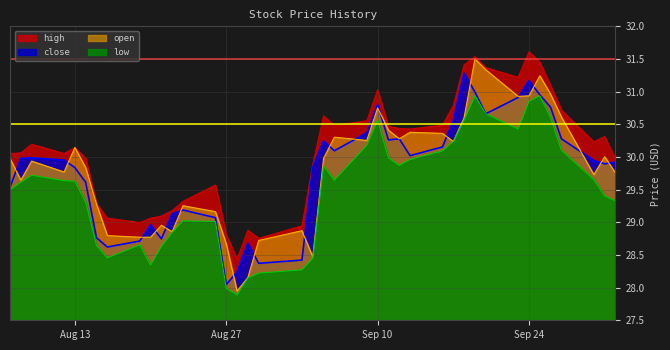

True or false: open has a value of 42.6 at Aug 13.

False